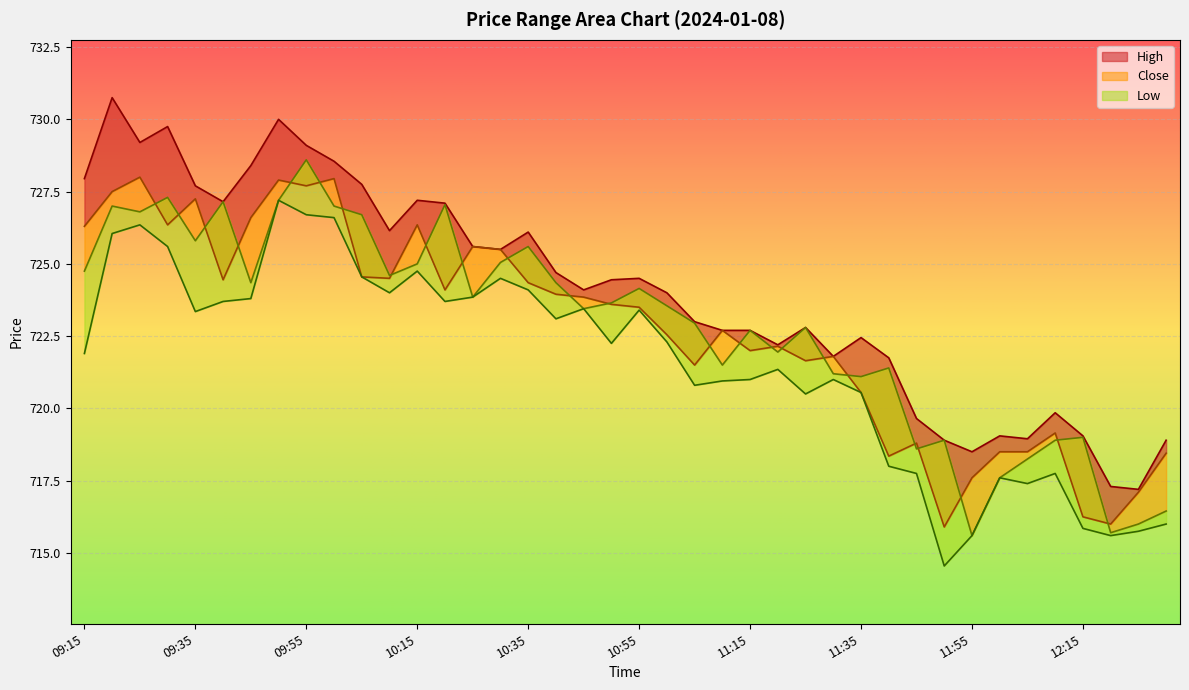

At how many categories does at least one series exceed 723?

22